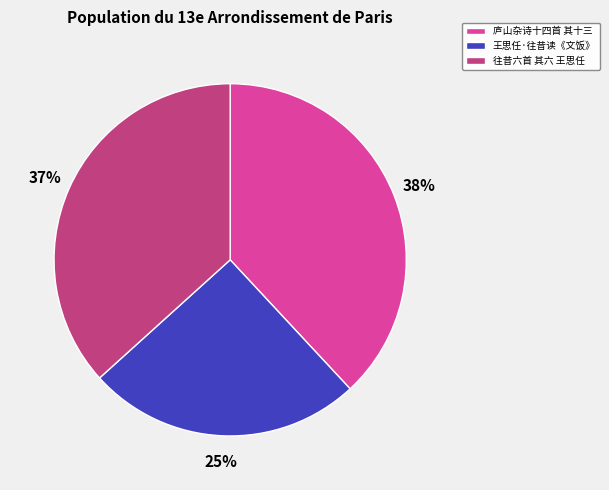

True or false: 往昔六首 其六 王思任 accounts for 37% of the total.

True